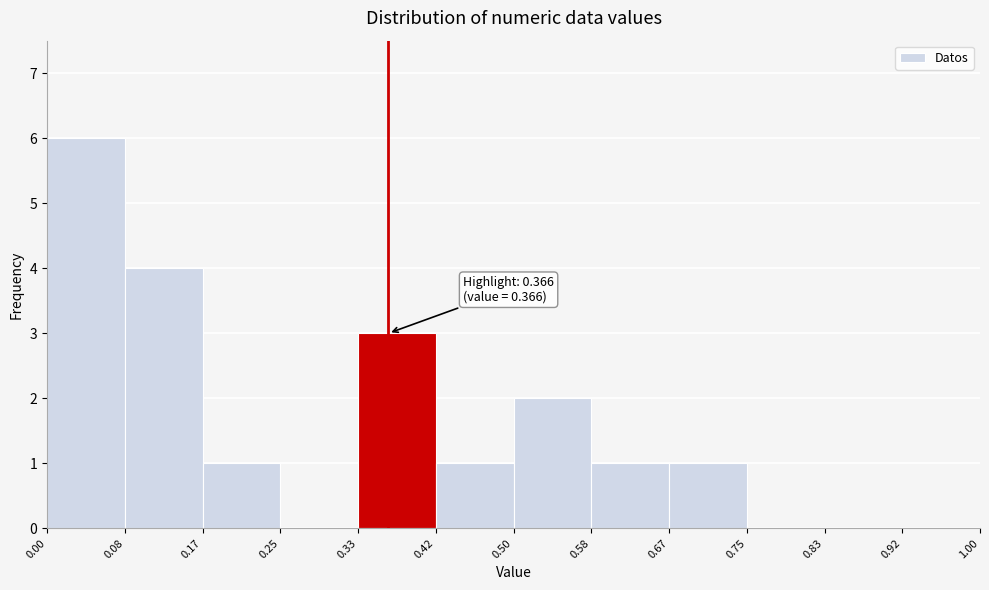

Which range on the x-axis has the tallest bar?

0.00 to 0.08